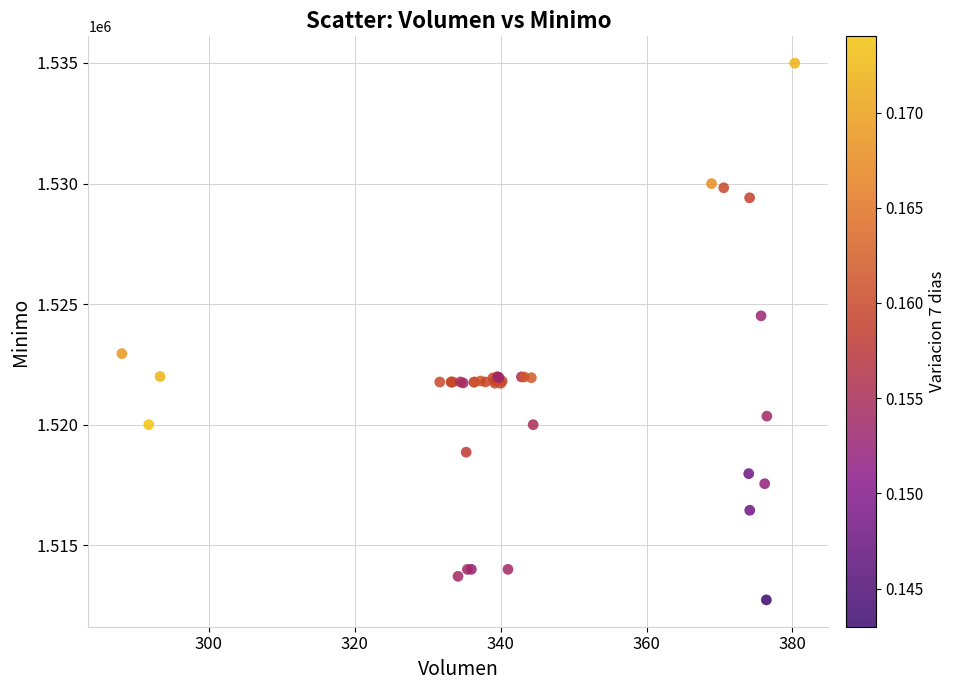

What Y value in the scatter plot is closest to 1523862?

1524513